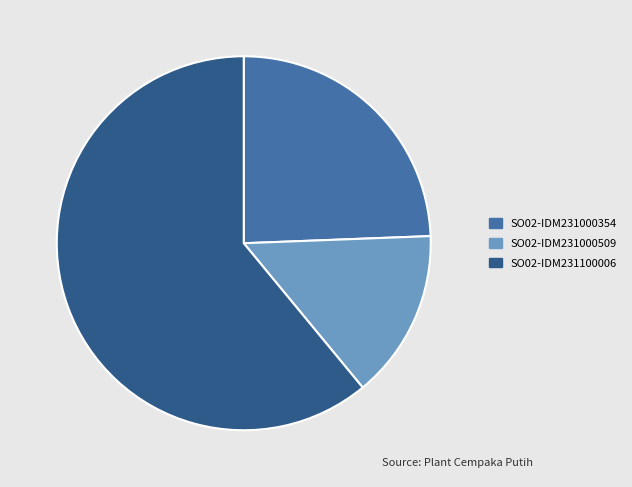

Rank the categories by value from lowest to highest.

SO02-IDM231000509, SO02-IDM231000354, SO02-IDM231100006